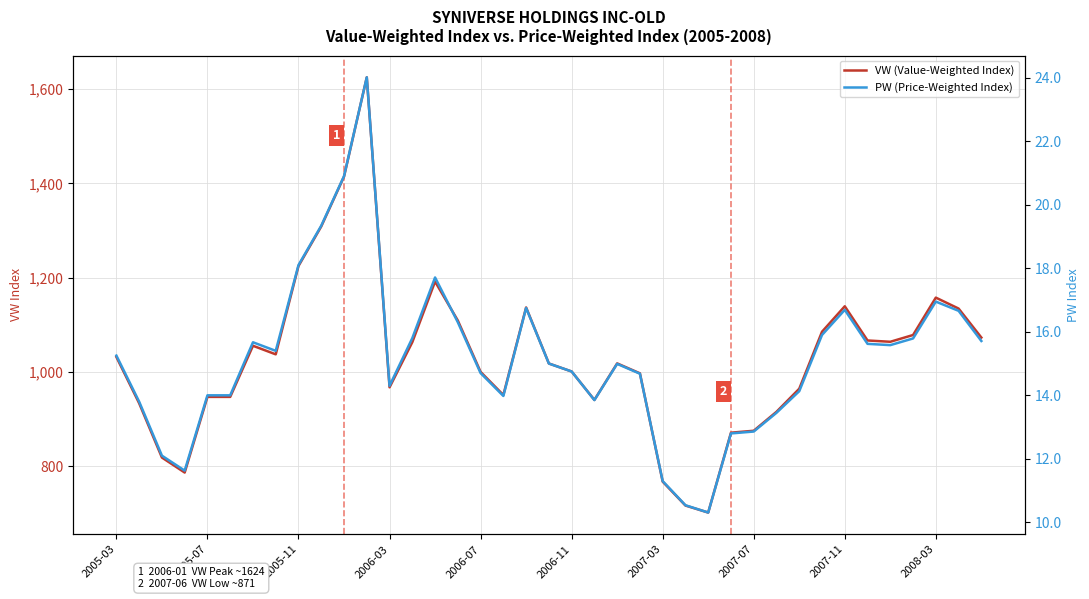

How many lines are shown in the chart?

2